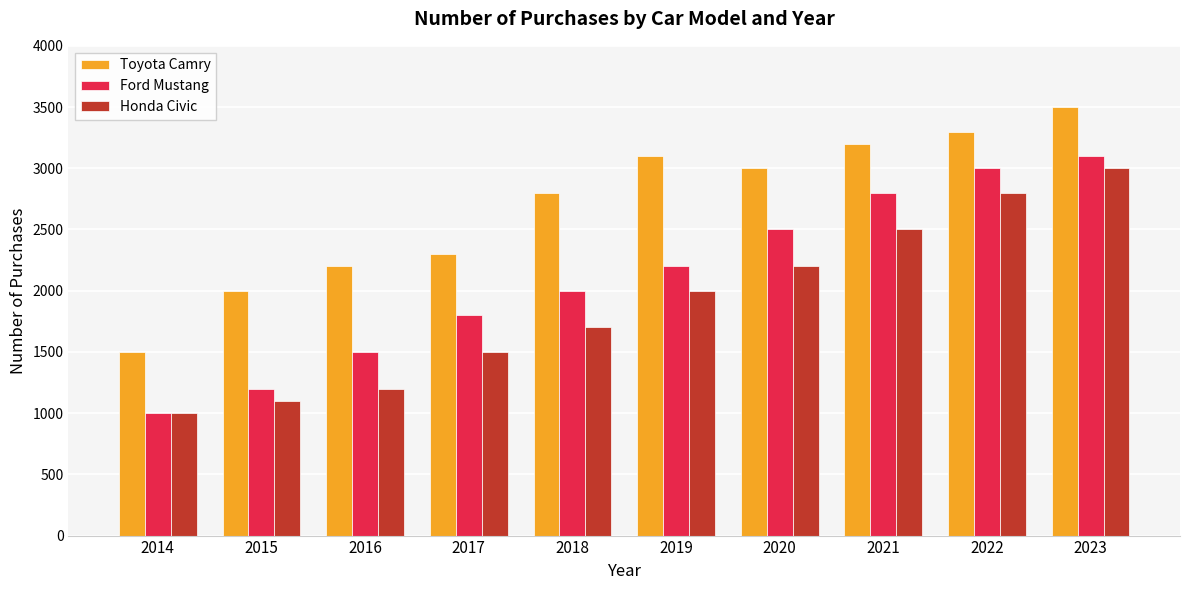

At 2019, list the series in order from smallest to largest.

Honda Civic, Ford Mustang, Toyota Camry